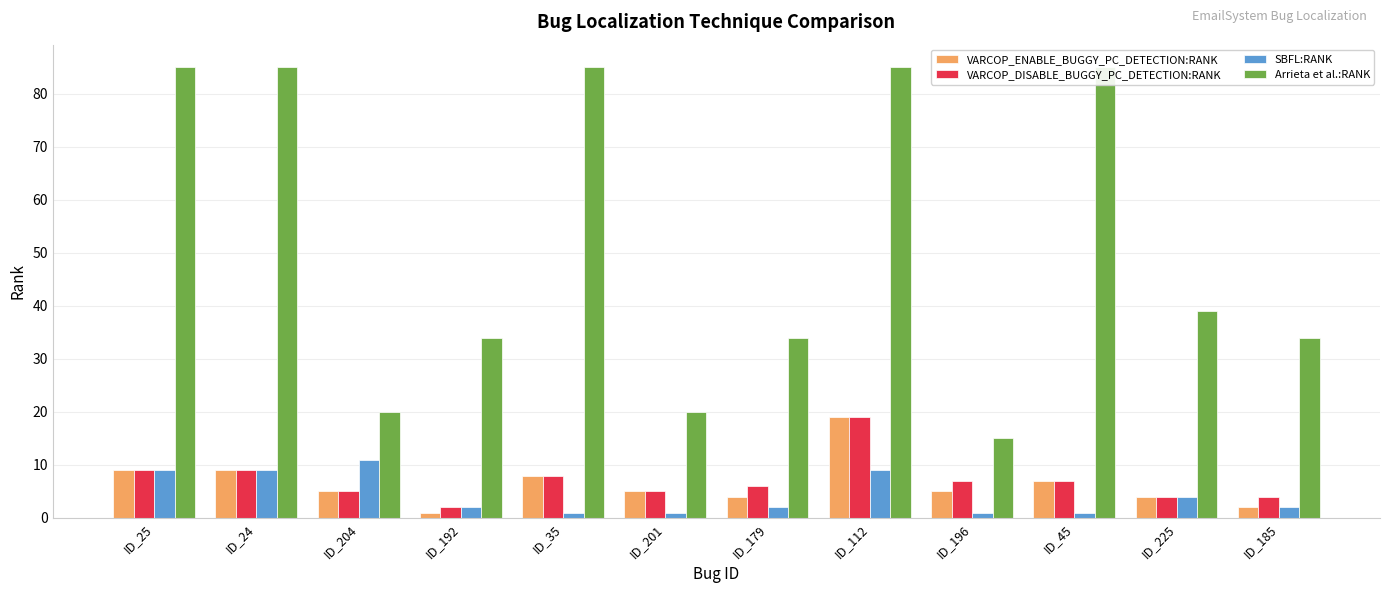

Which series has the largest range (max minus min)?

Arrieta et al.:RANK